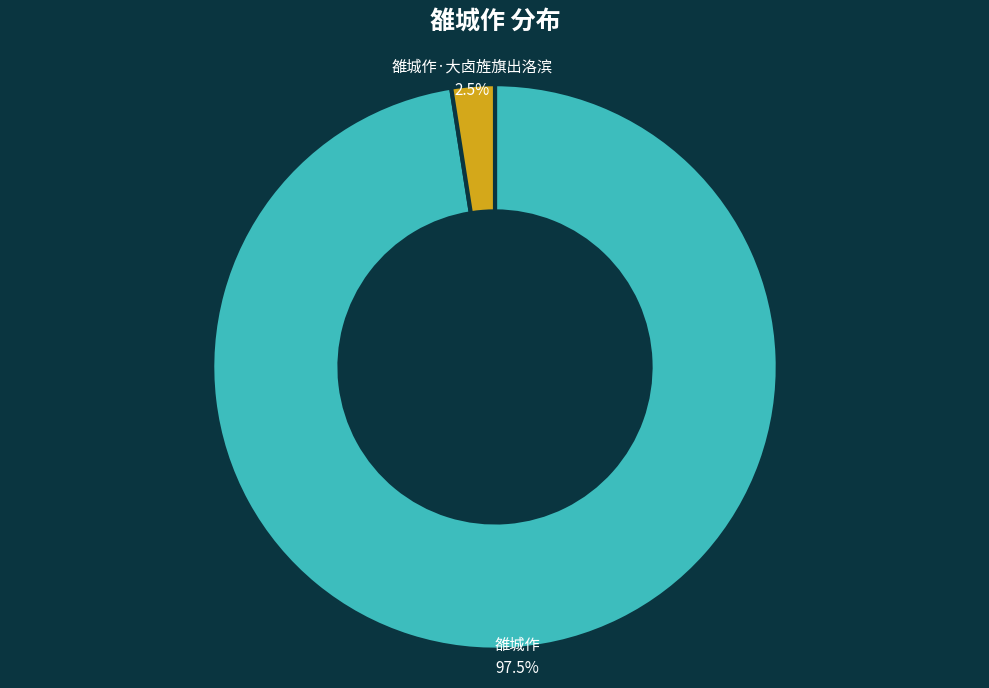

Which category has the smallest portion of the pie?

雒城作·大卤旌旗出洛滨